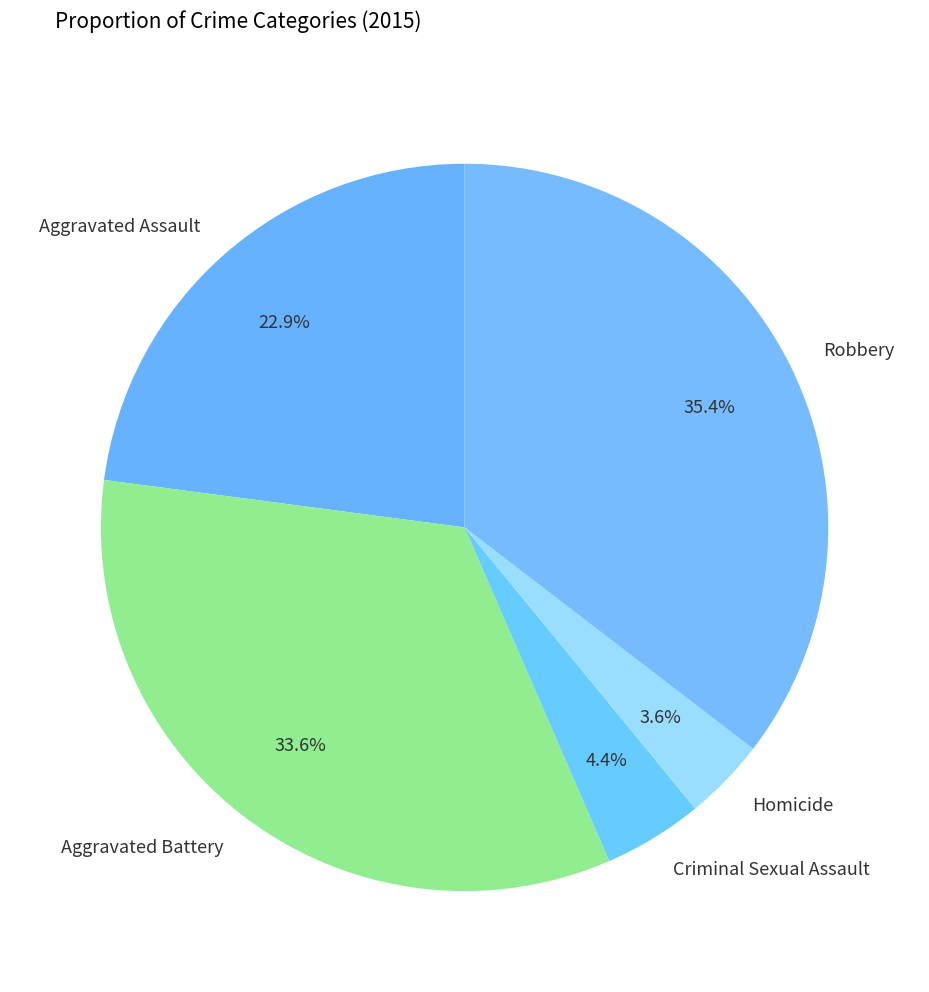

To the nearest percent, what is the average slice percentage?

20%